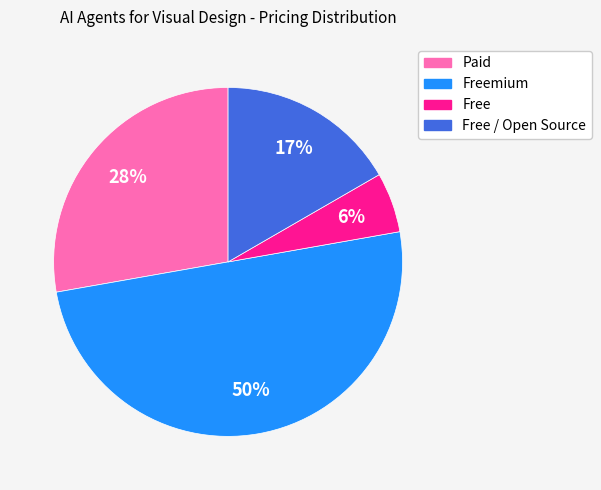

To the nearest percent, what is the difference between the largest and smallest slice percentages?

44%